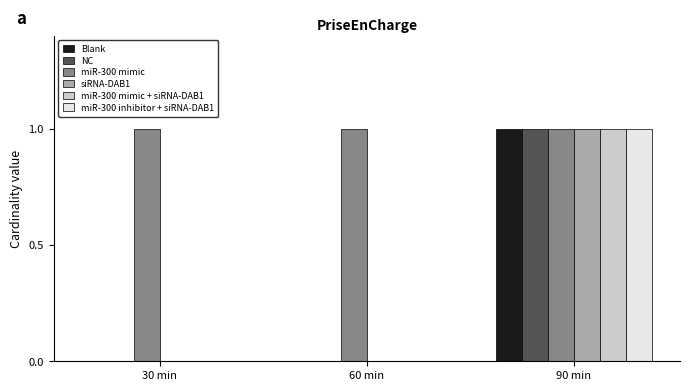

Count the NC values in the range 0 to 1.

3